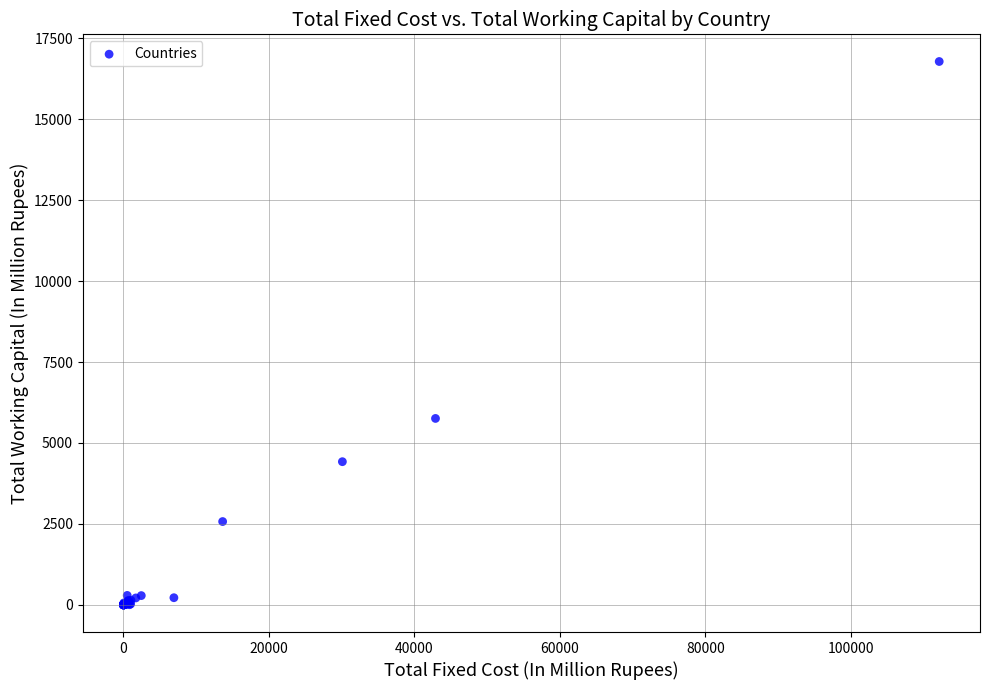

What Y value in the scatter plot is closest to 8390?

5757.6